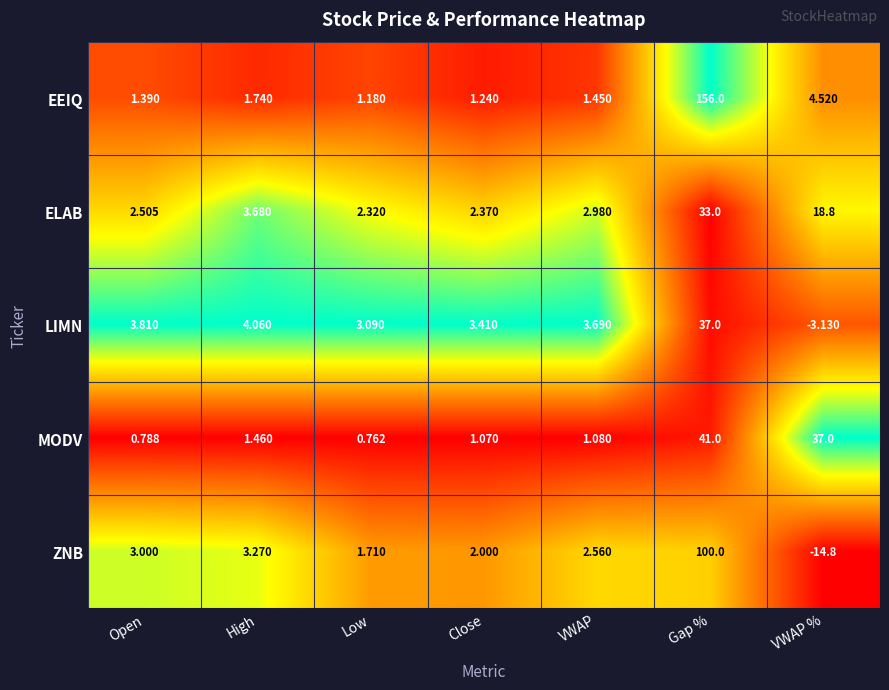

List the series in order of their peak value, lowest first.

ELAB, LIMN, MODV, ZNB, EEIQ